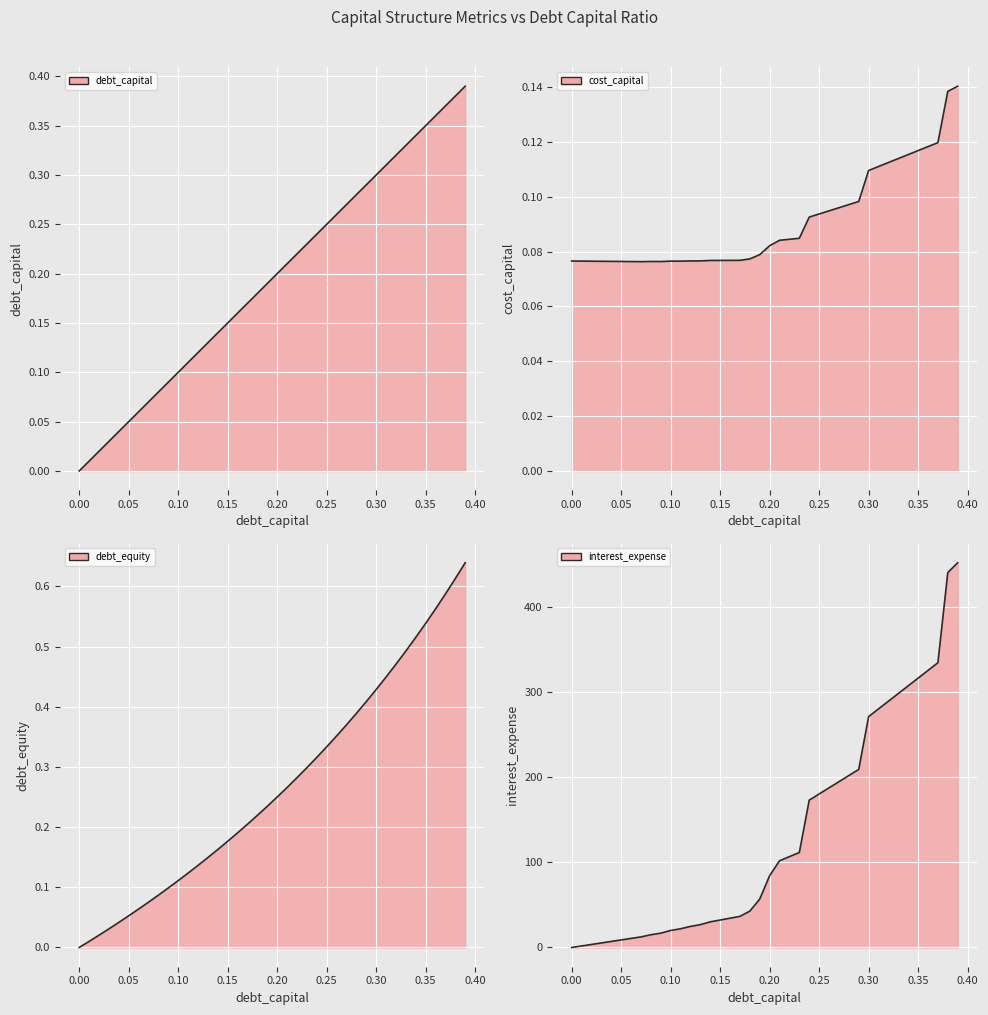

What is the sum of all debt_capital values?

7.8